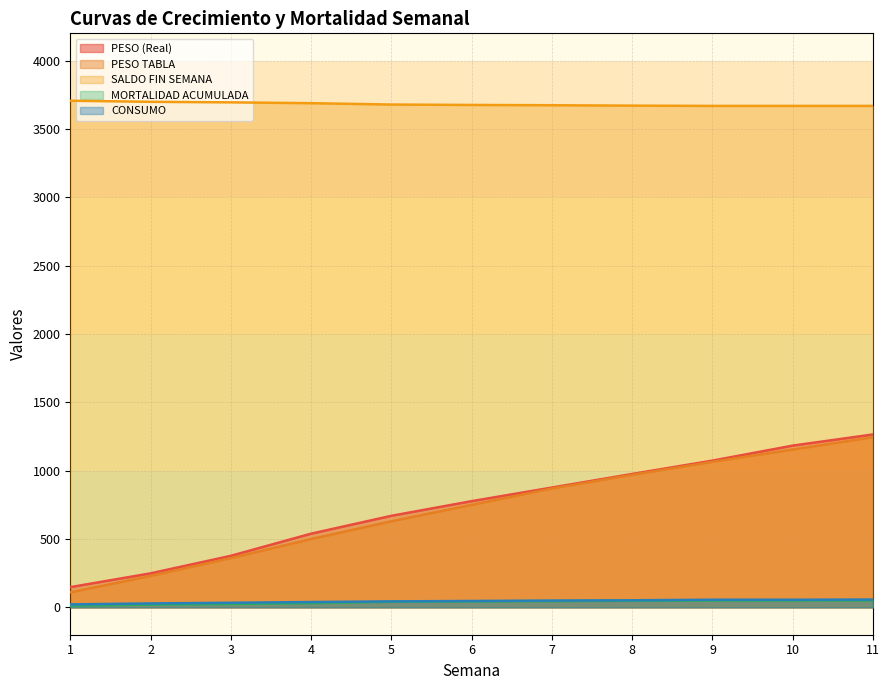

How many data points in PESO TABLA are less than 750?

5